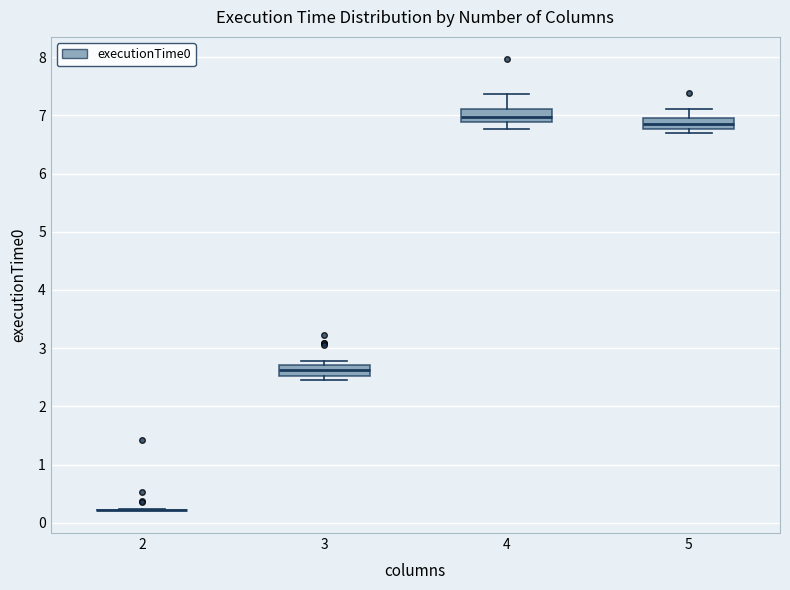

Where is the lower edge of the box at x = 3 on the y-axis? The values are not printed on the chart, so give them approximately, as read against the axis.

2.5